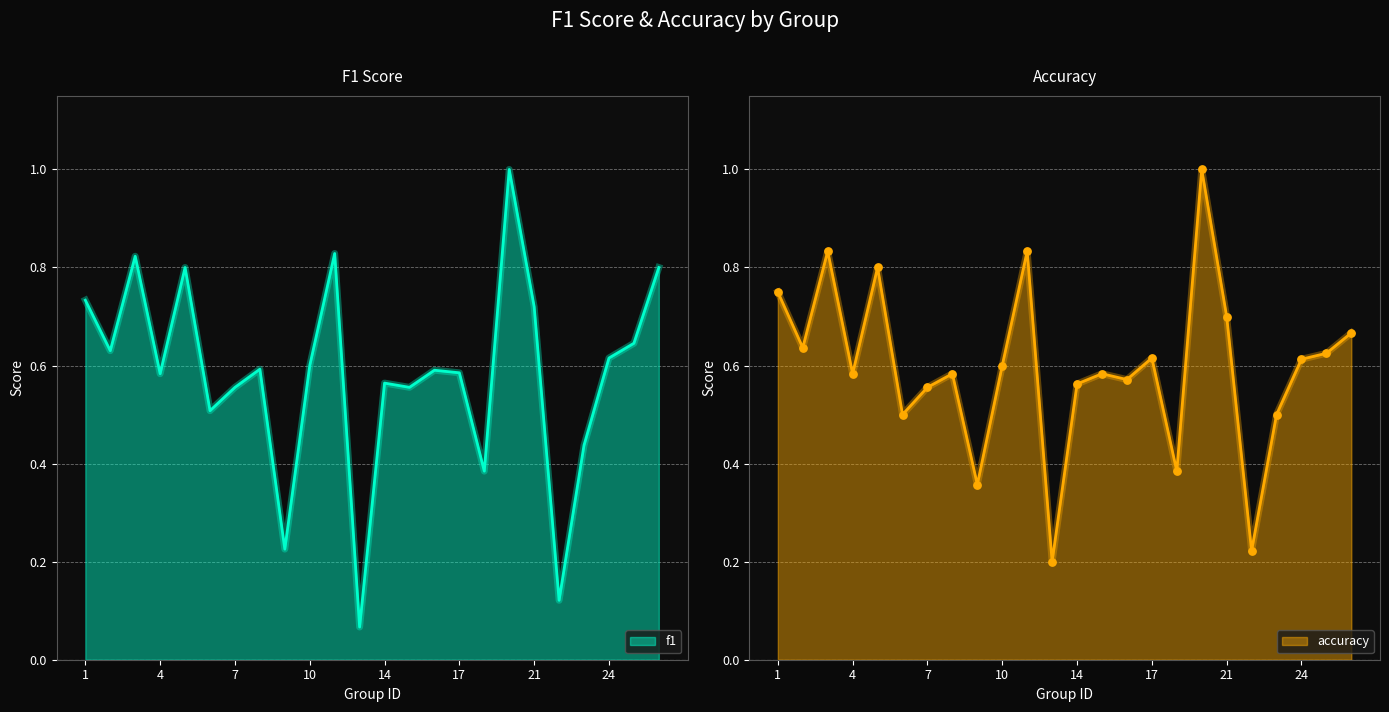

Which series contains the highest Y value?

f1